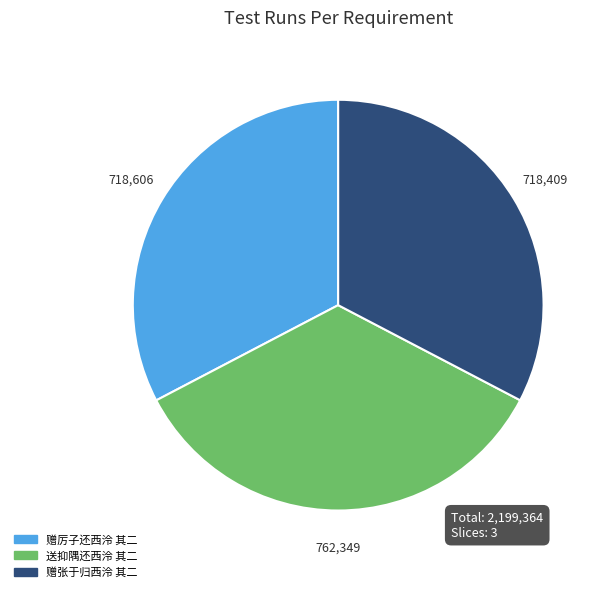

Which has a higher value, 赠厉子还西泠 其二 or 送抑隅还西泠 其二?

送抑隅还西泠 其二